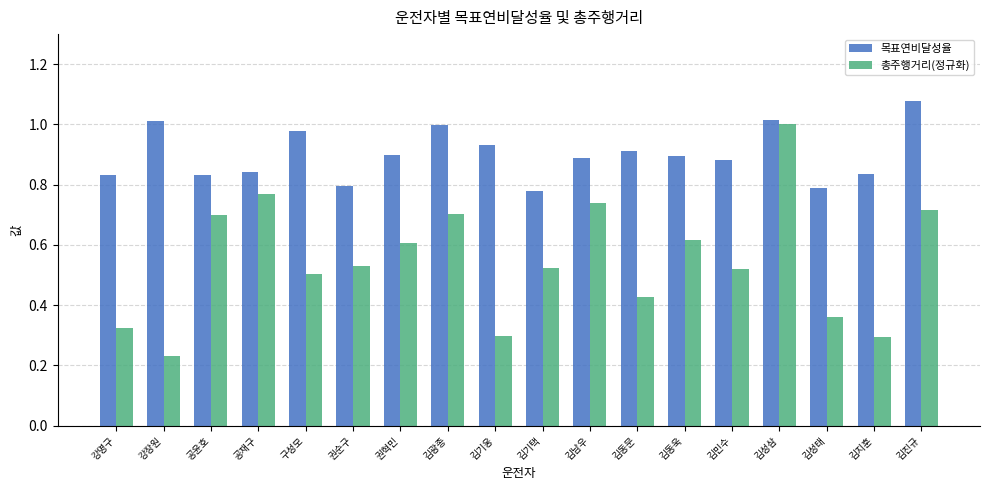

What is the total value across all series at 김진규?

1.8